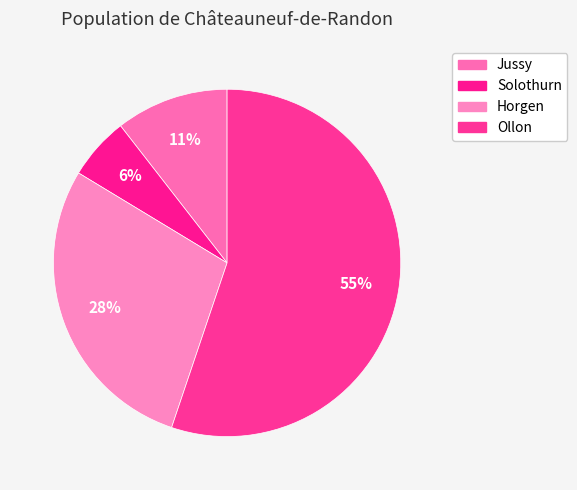

Which has a higher value, Horgen or Ollon?

Ollon